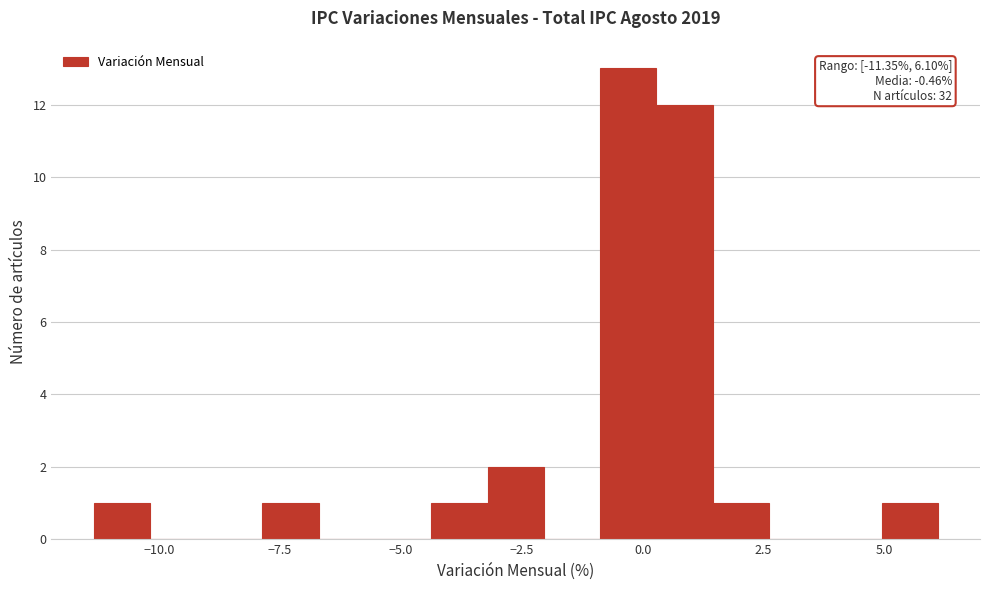

Read against the x-axis, roughly where is the centre of the tallest bar?

-0.5